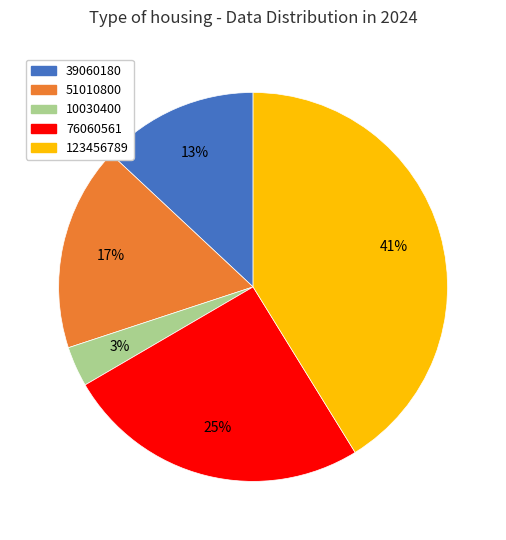

Count the number of slices in the pie.

5